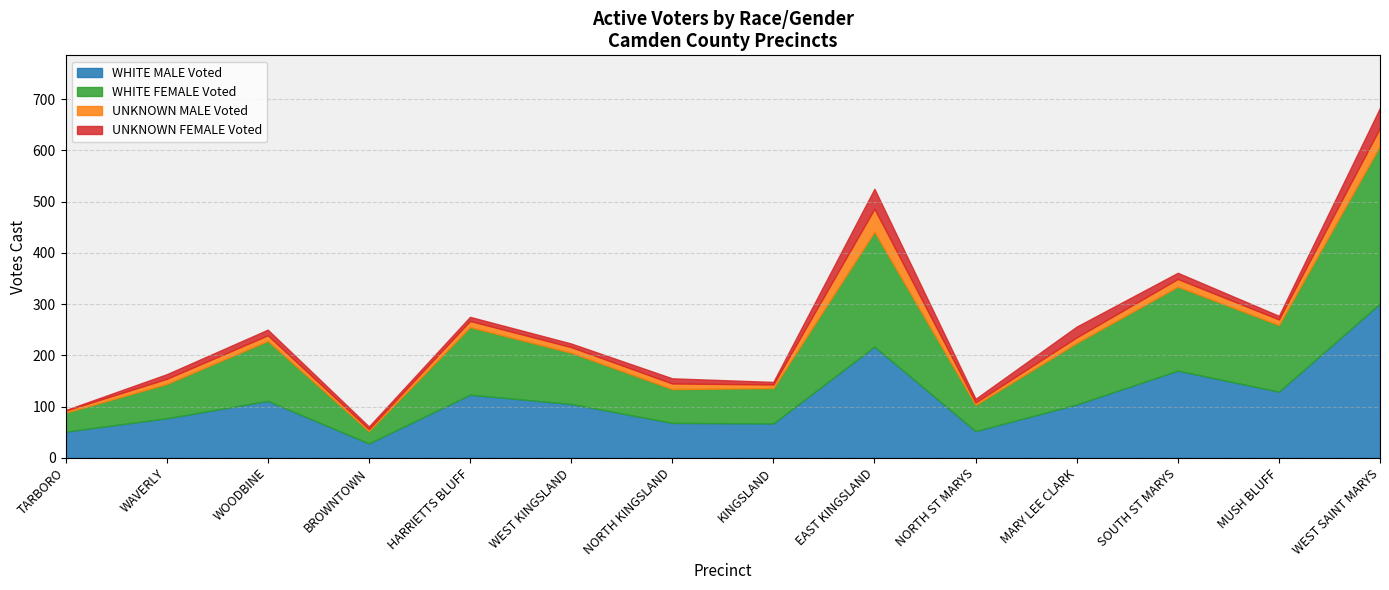

What is the difference between the WHITE MALE Voted values at HARRIETTS BLUFF and WEST KINGSLAND?

18